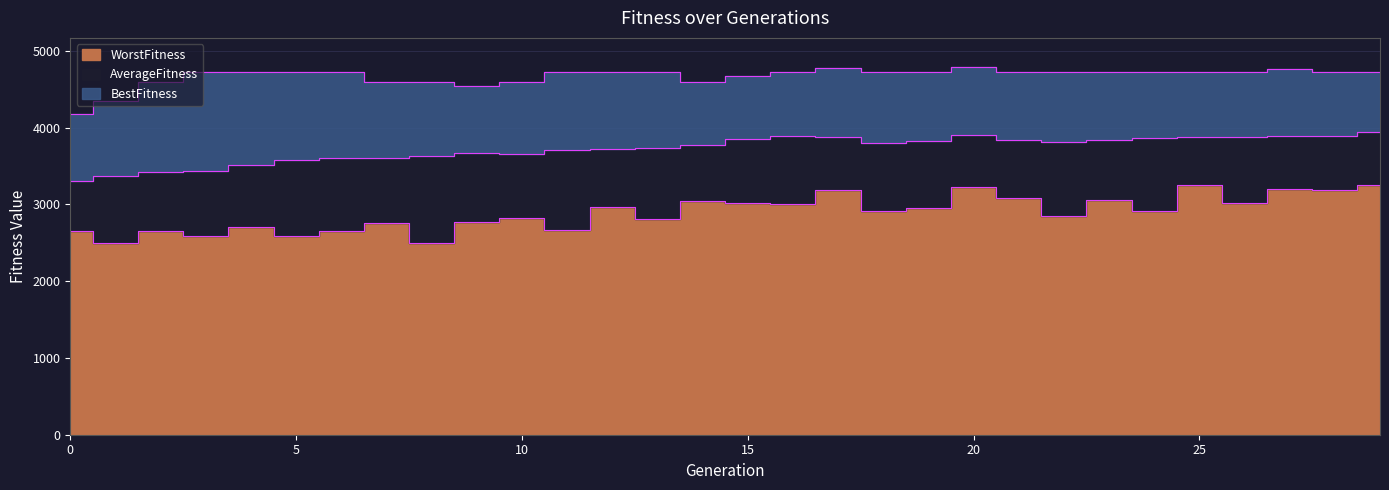

Read the WorstFitness value at 27.

3199.6